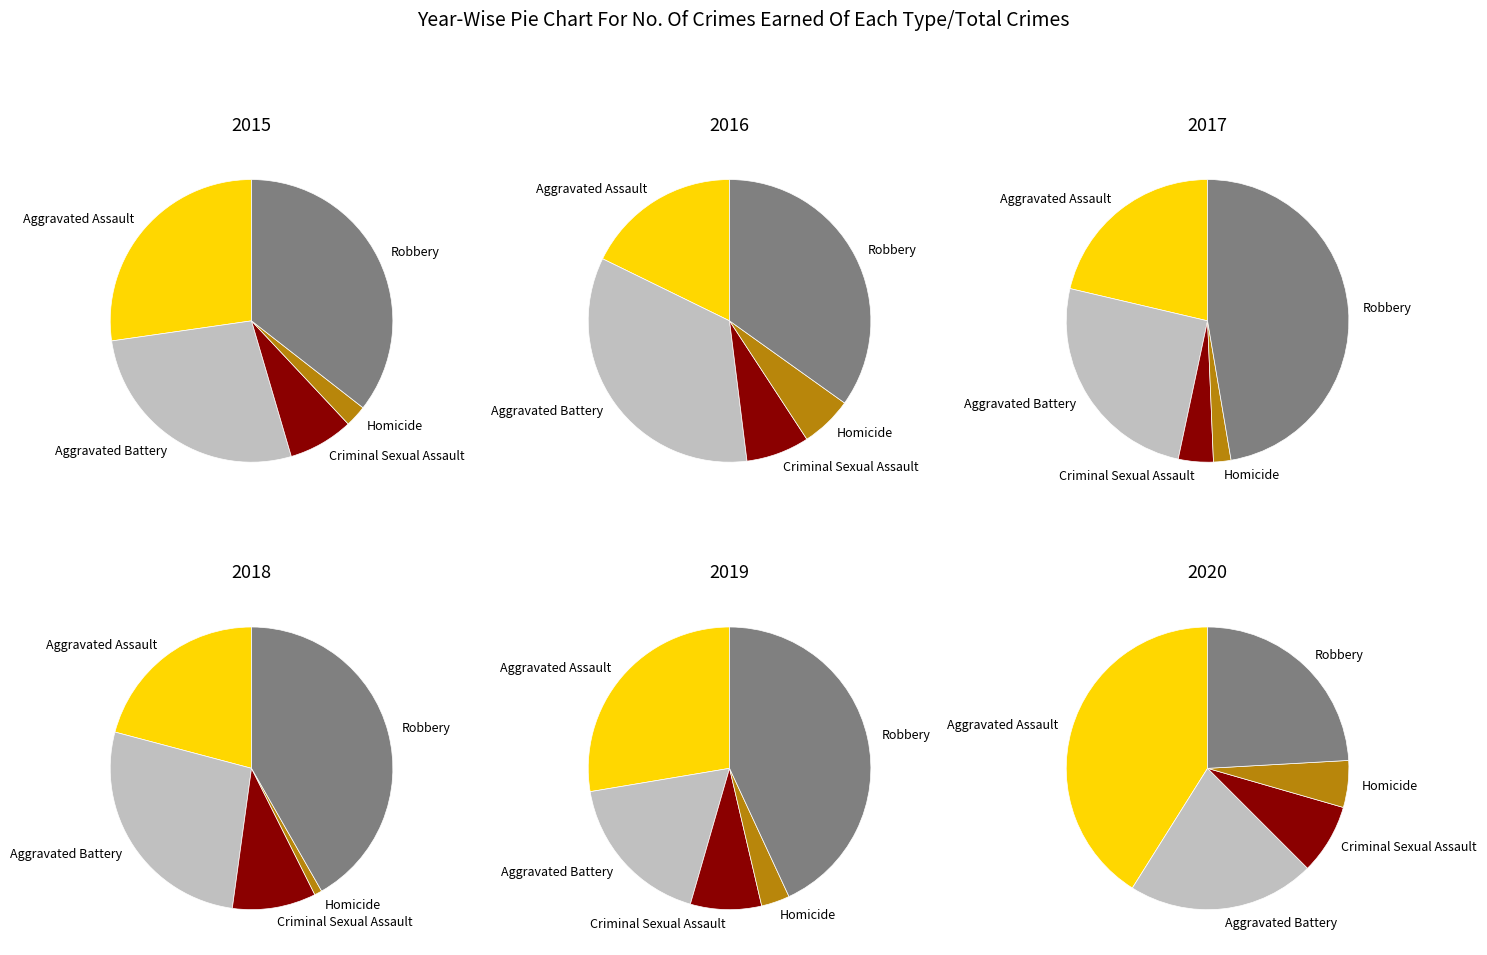

True or false: 2018 accounts for 1% of the total.

False